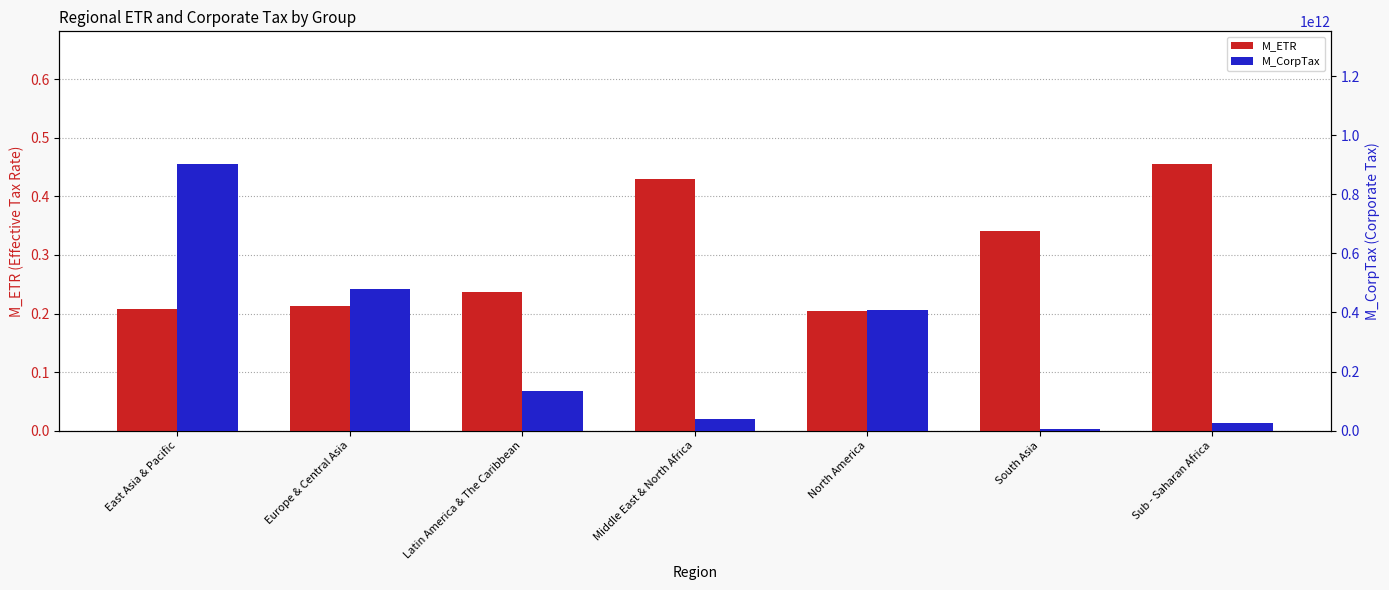

How many bars are there in each group?

2